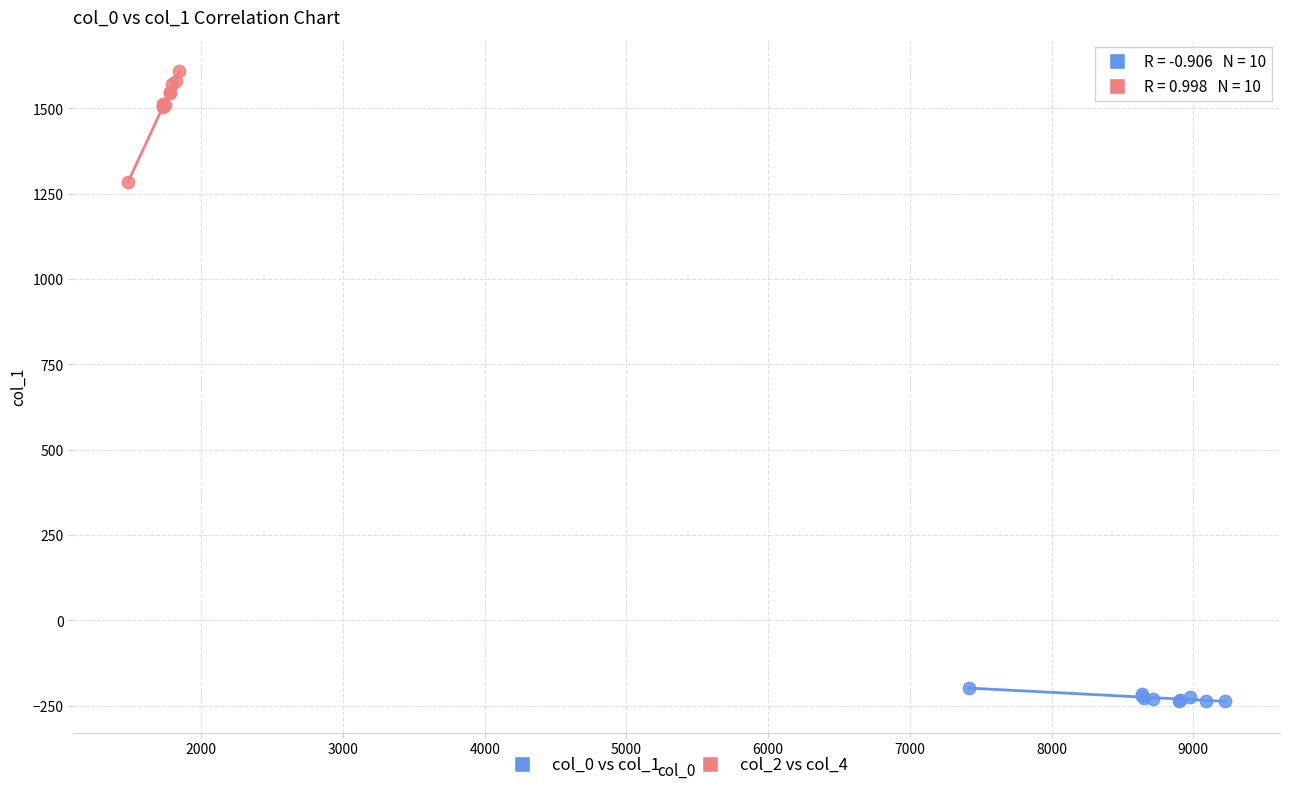

Which series contains the lowest Y value?

col_0 vs col_1